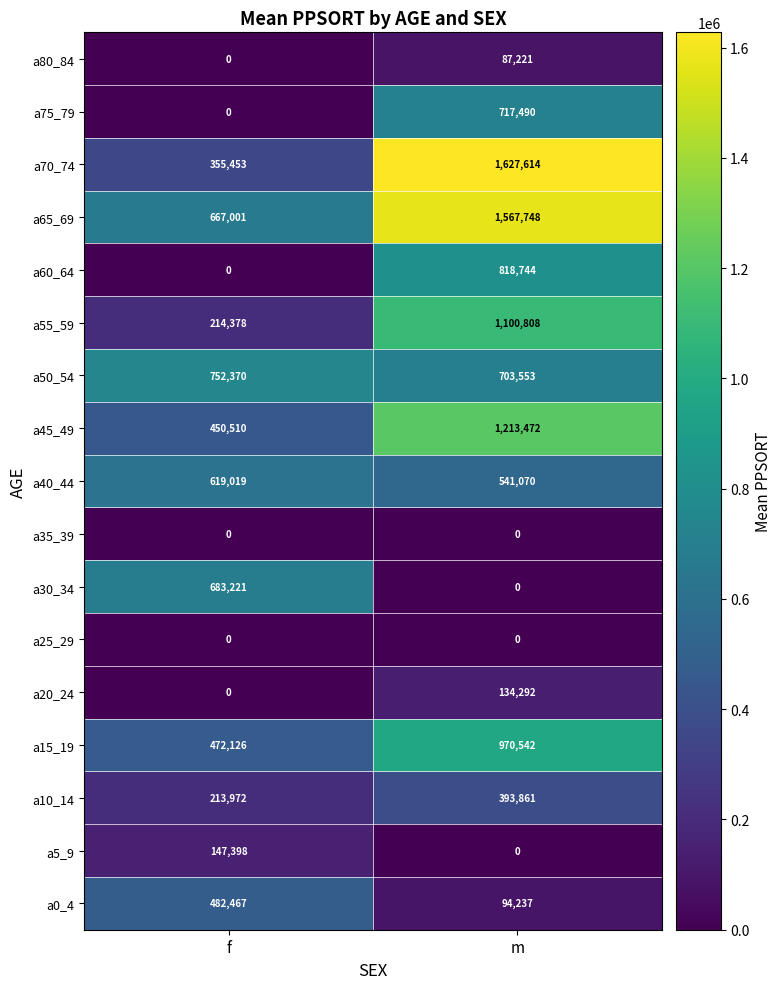

What is the sum of the a0_4 values at f and m?

576704